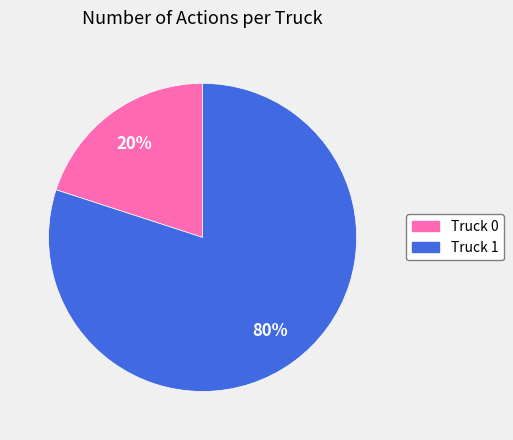

Does Truck 1 represent more than half of the total?

Yes